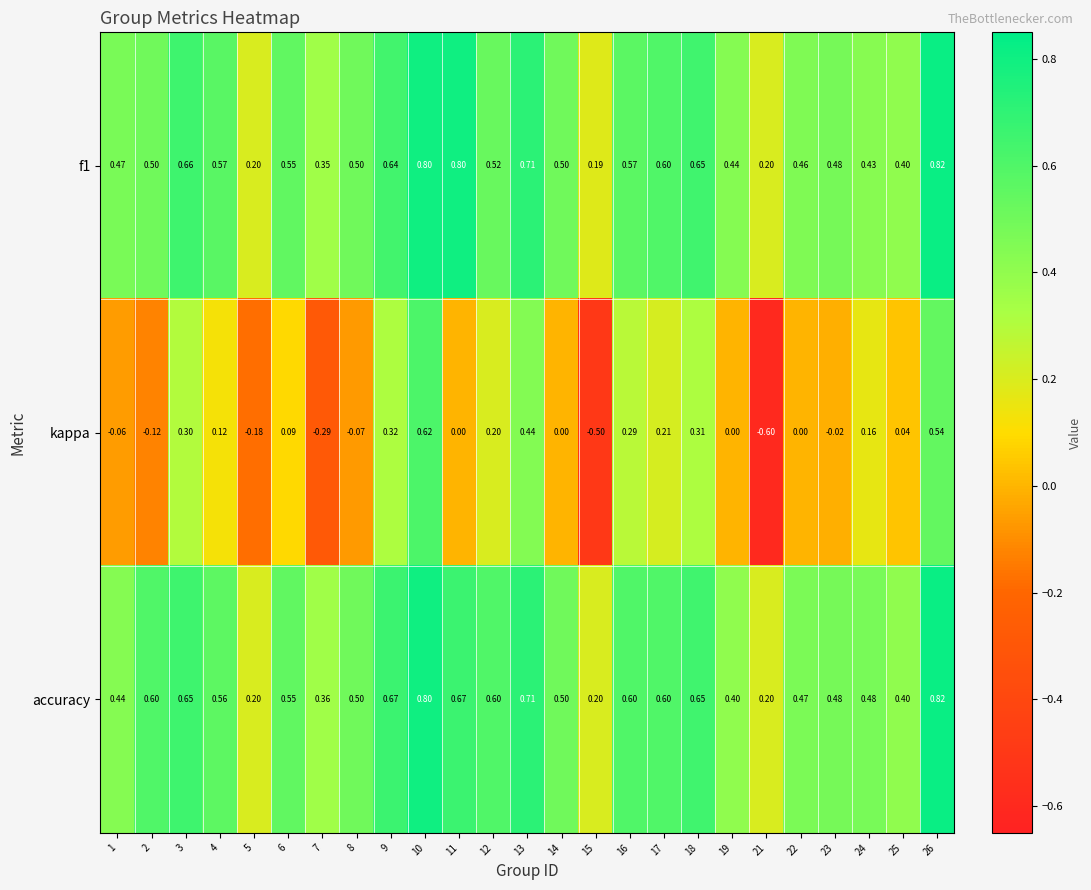

Is the value of f1 at 5 greater than the value of accuracy at 6?

No